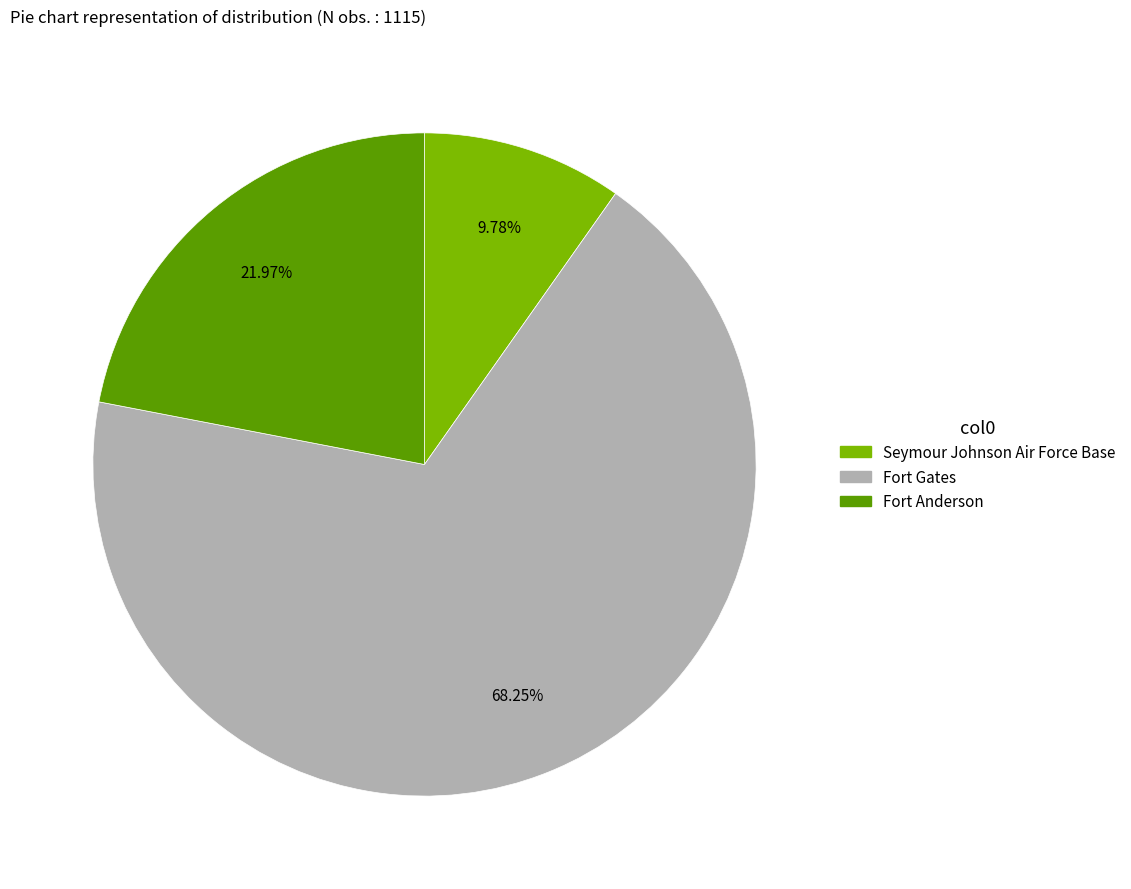

How many segments does this pie chart have?

3